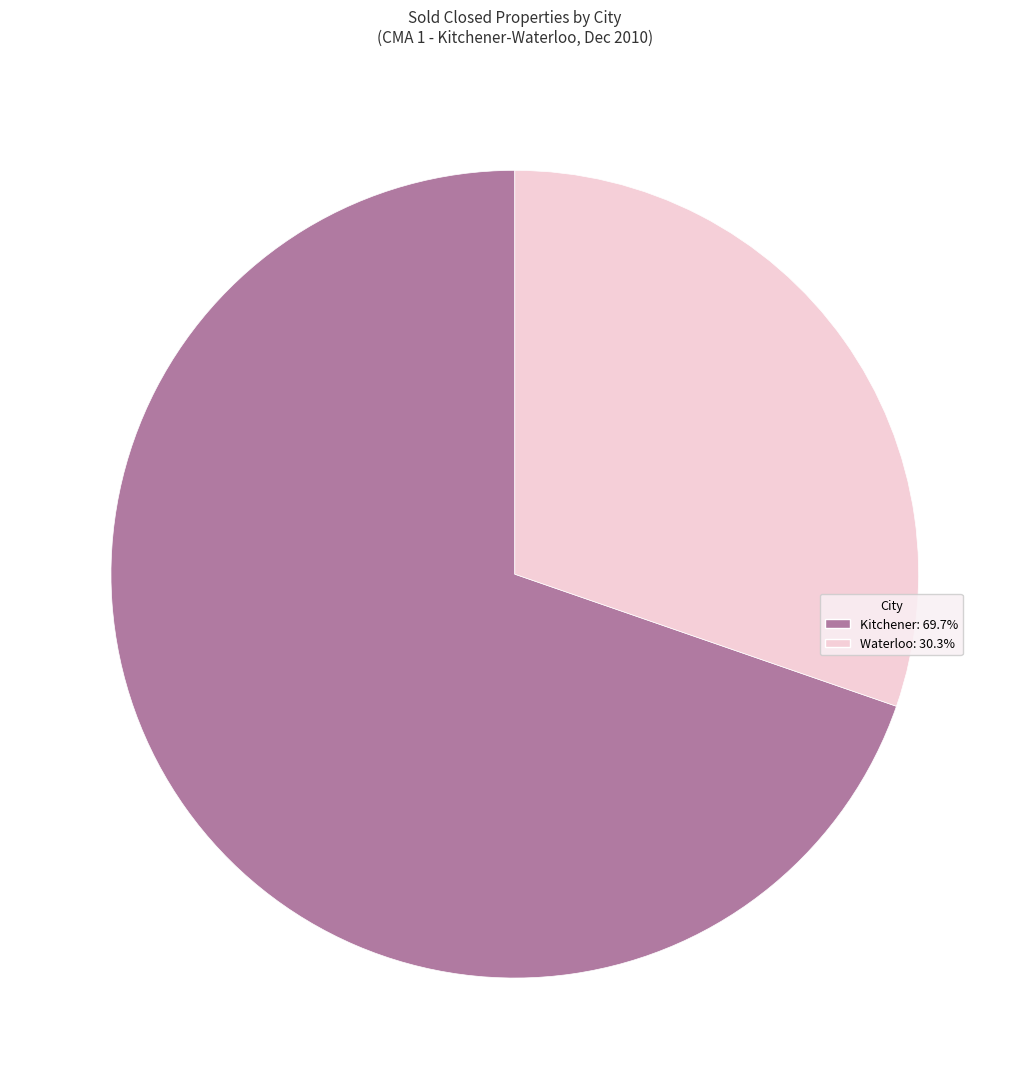

How many slices are in this pie chart?

2